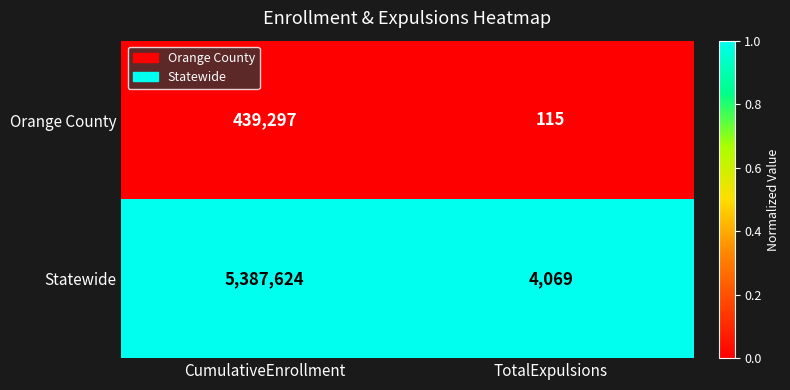

Reading left to right, transcribe all the data shown in this chart.

Orange County: CumulativeEnrollment=439297	TotalExpulsions=115
Statewide: CumulativeEnrollment=5387624	TotalExpulsions=4069